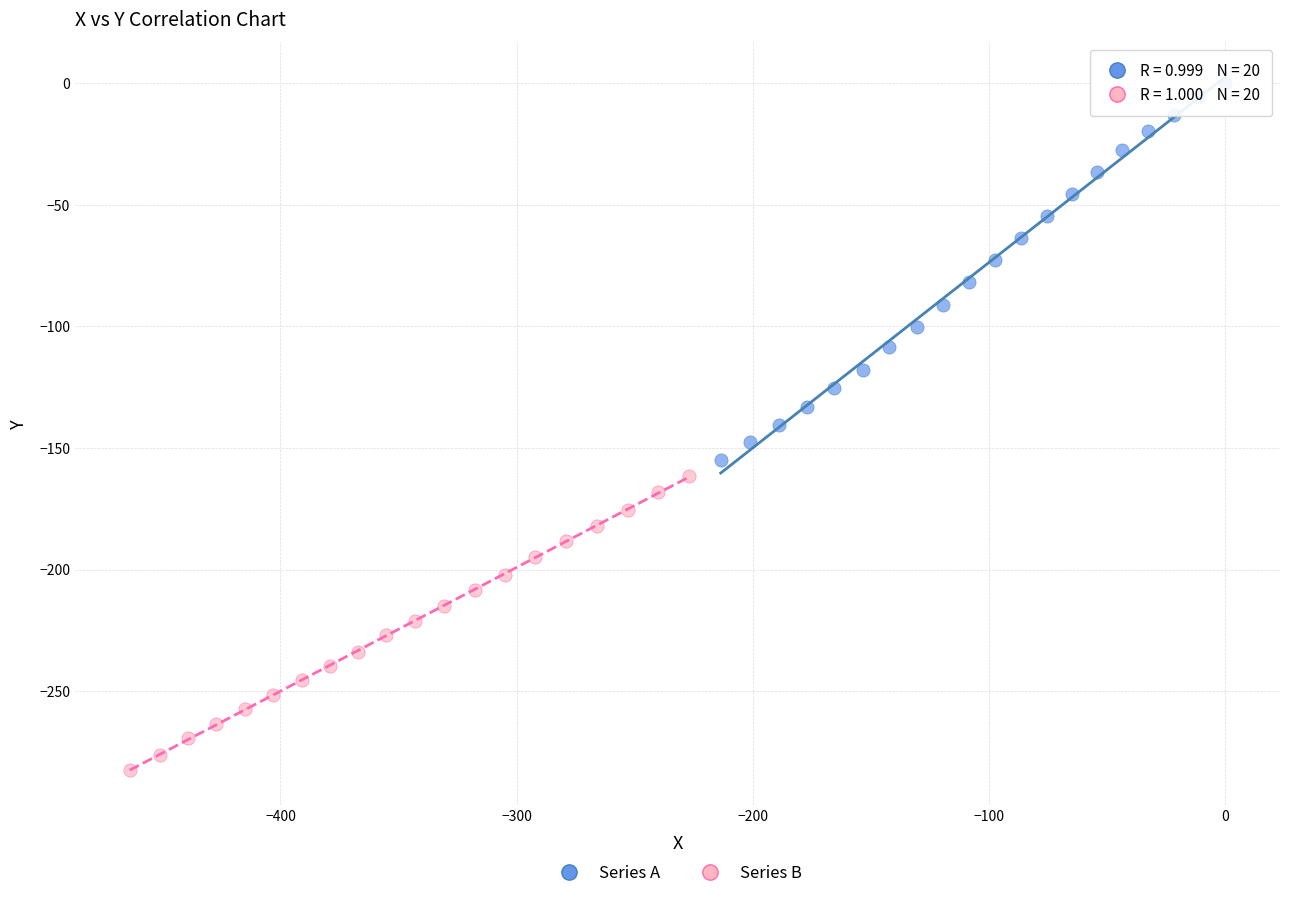

What are all the series names shown in the legend?

Series A, Series B